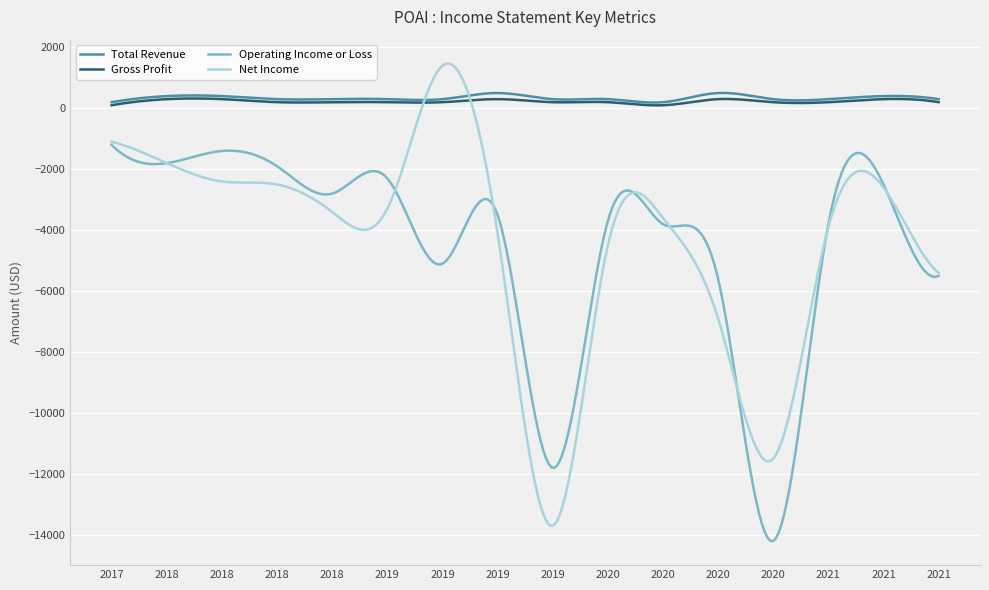

True or false: Operating Income or Loss and Gross Profit intersect in this chart.

False